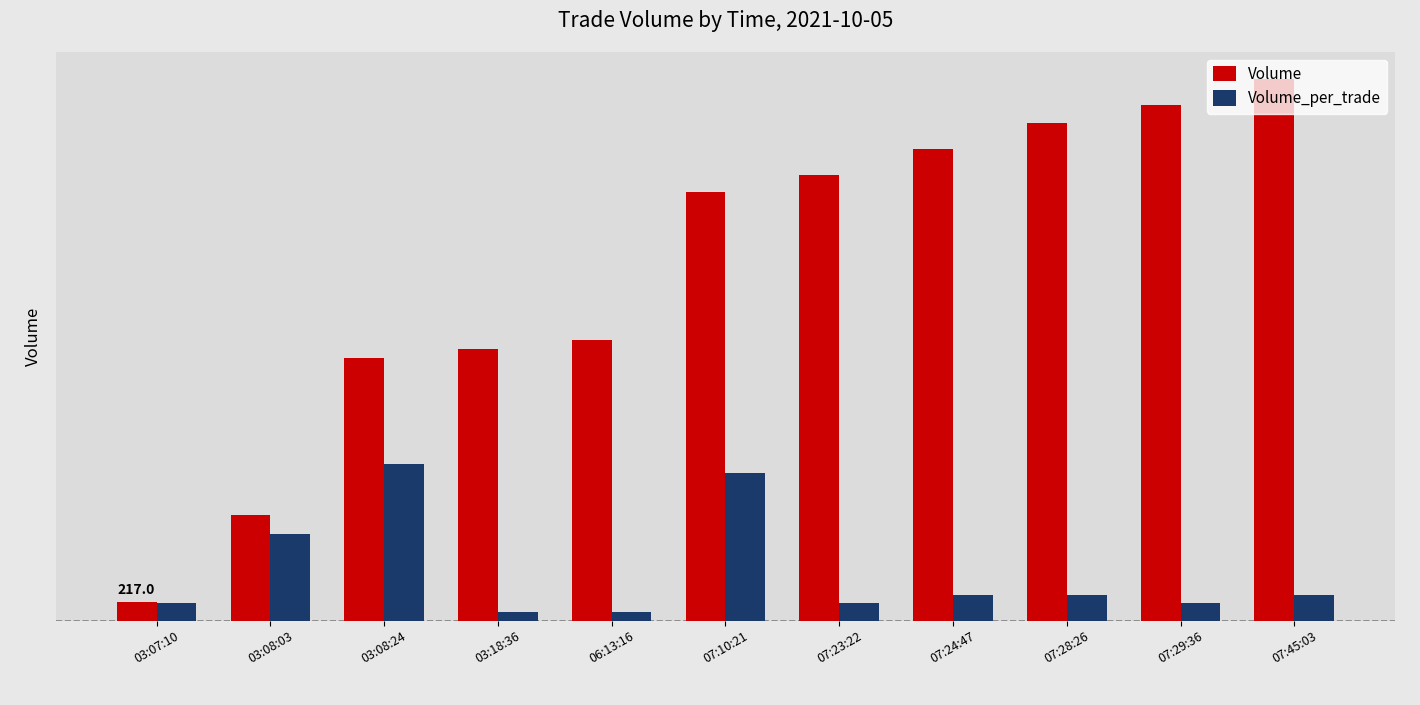

How many groups of bars are there?

11